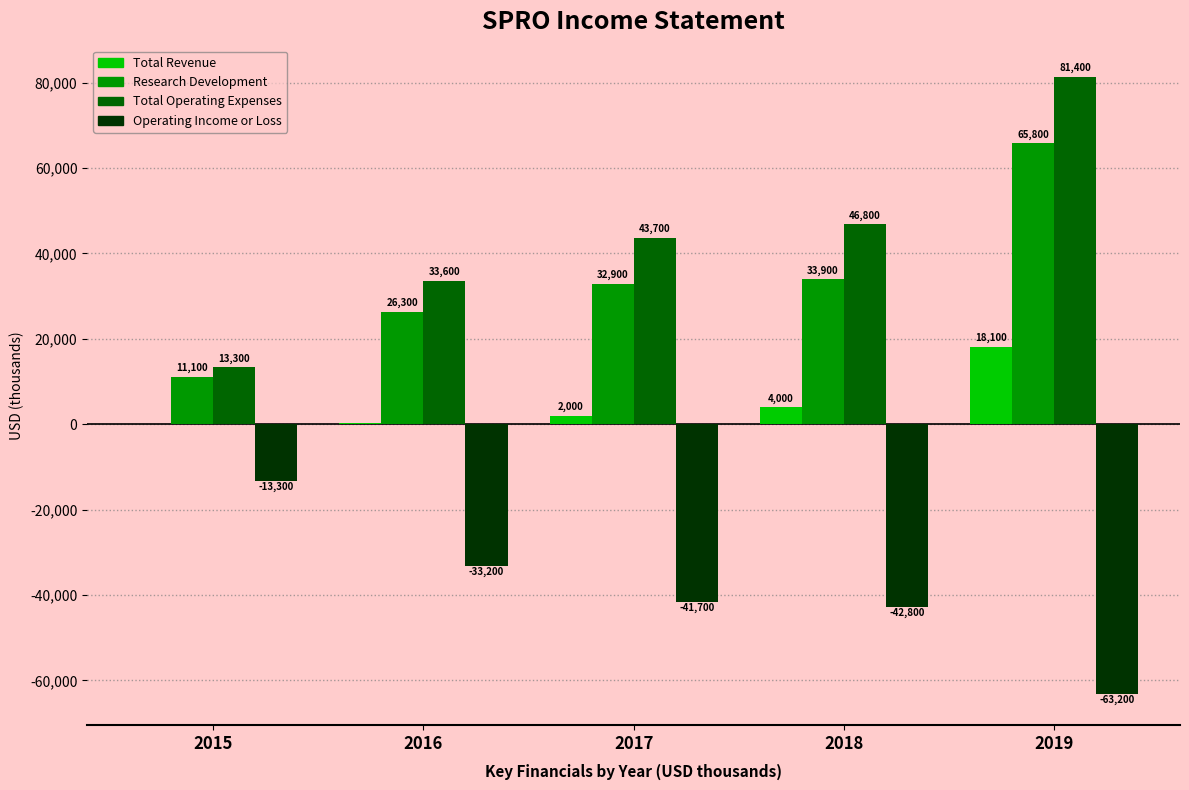

Which series changed the most between 2017 and 2019?

Total Operating Expenses